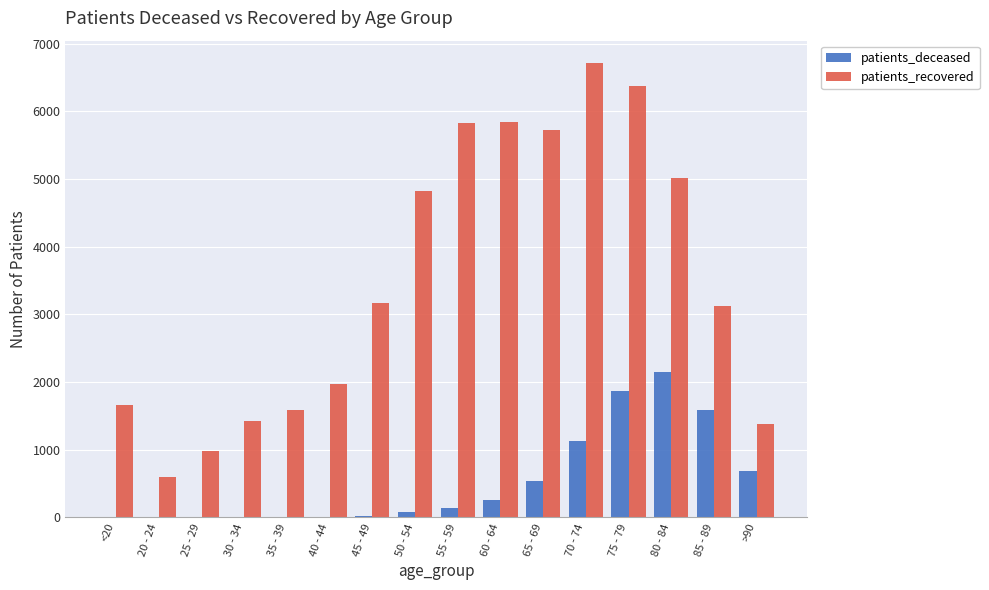

Which category has the highest value in the patients_recovered series?

70 - 74